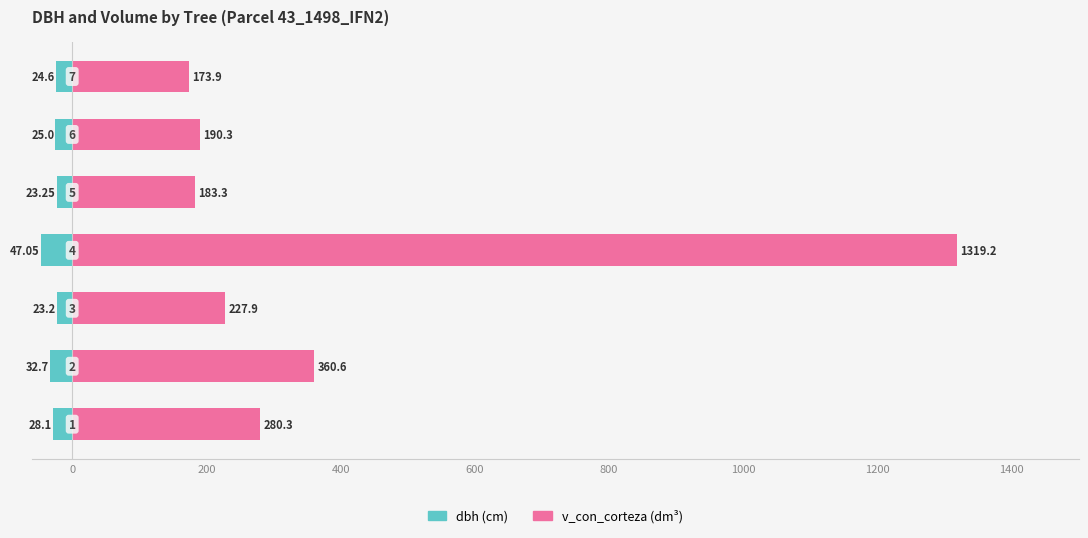

The value of dbh (cm) at 800 is -10.4. True or false?

False